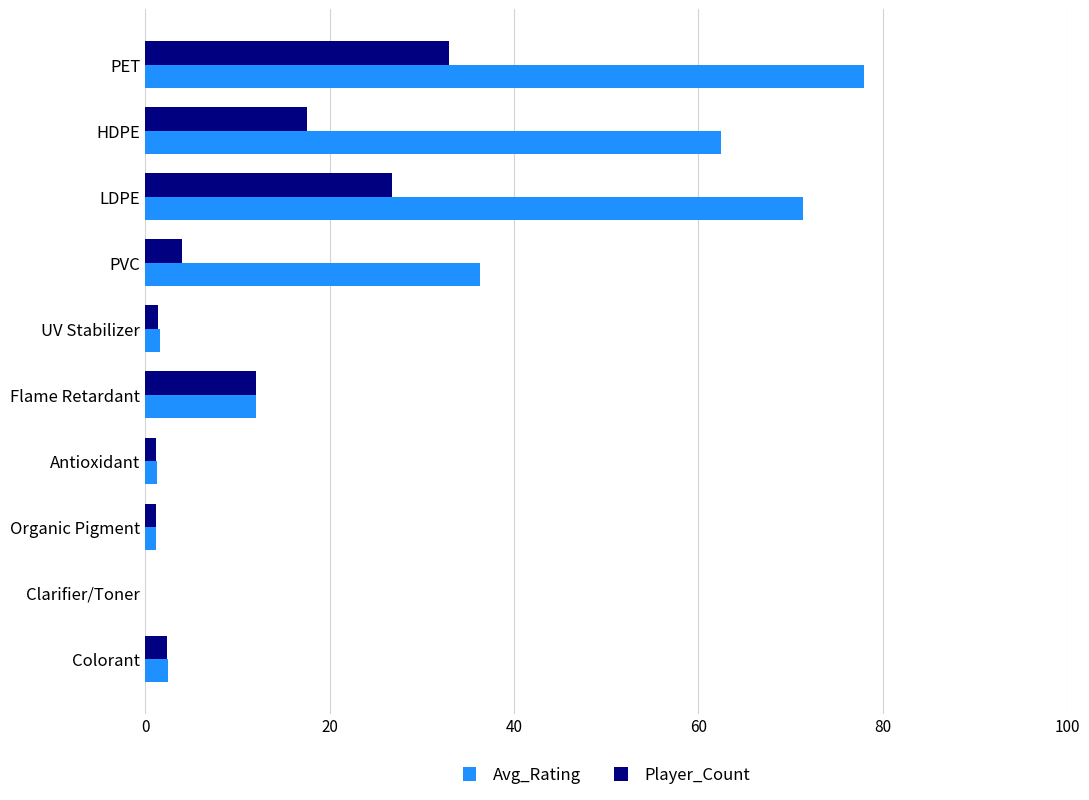

Where is Player_Count nearest to the value 16?

HDPE